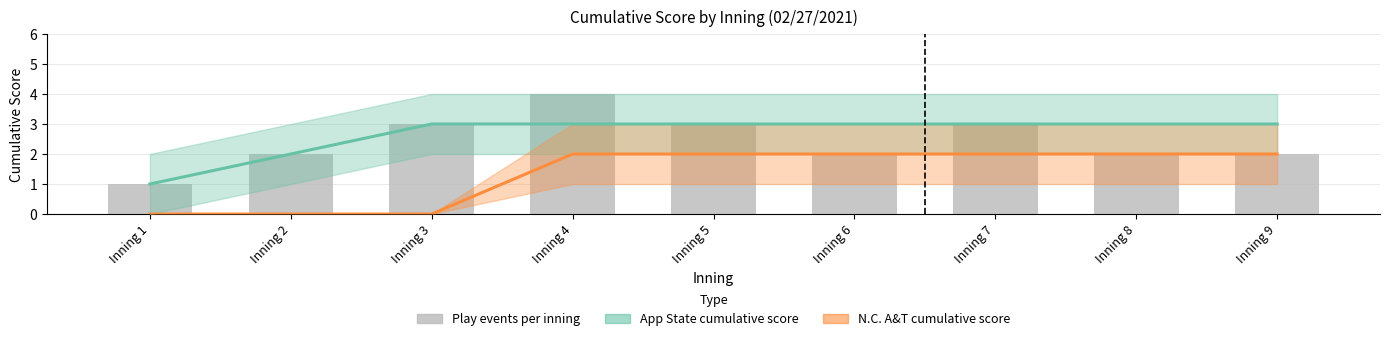

Is the value of App State cumulative score at Inning 8 greater than the value of N.C. A&T cumulative score at Inning 5?

Yes